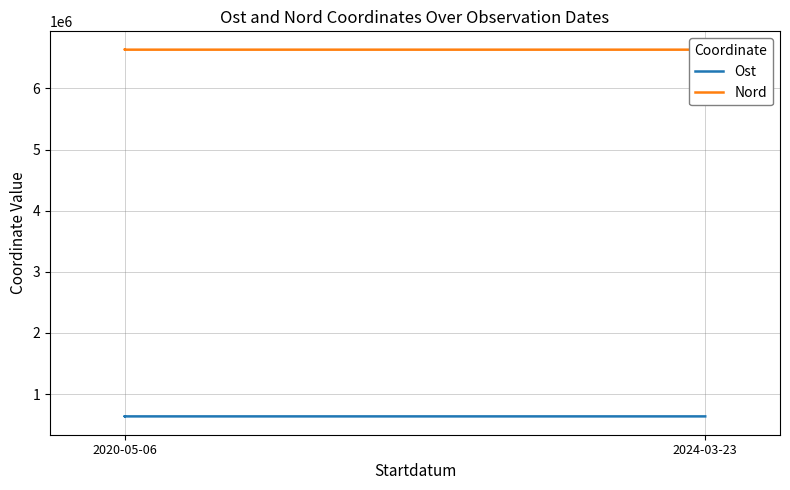

What is the lowest value of the Nord series?

6634748.3